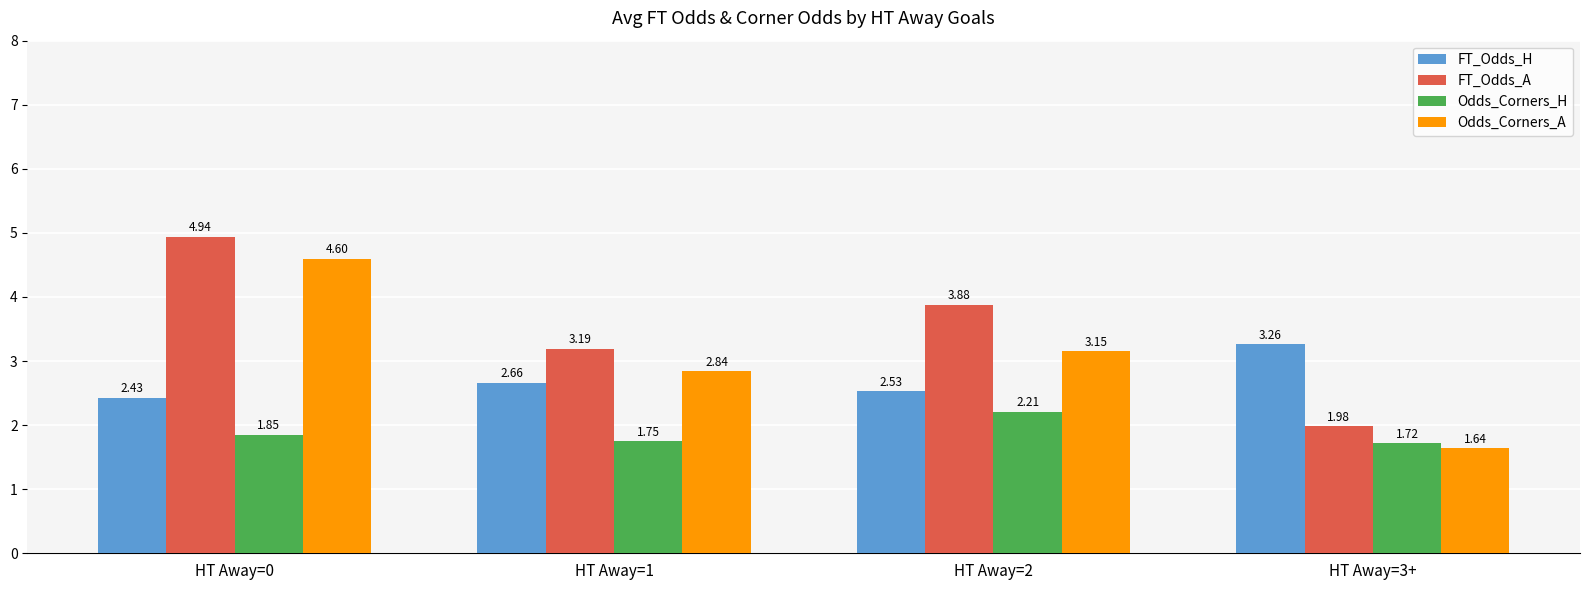

Rank the series at HT Away=0 from highest to lowest value.

FT_Odds_A, Odds_Corners_A, FT_Odds_H, Odds_Corners_H